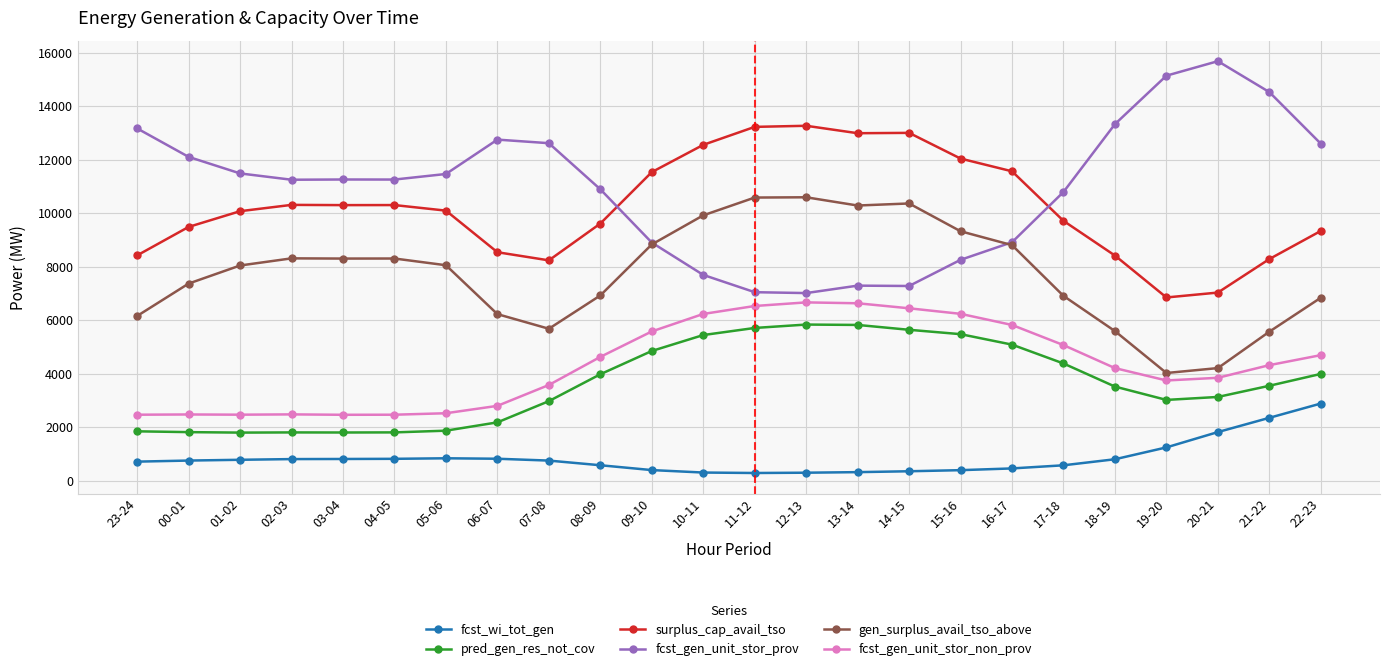

How many lines are shown in the chart?

6